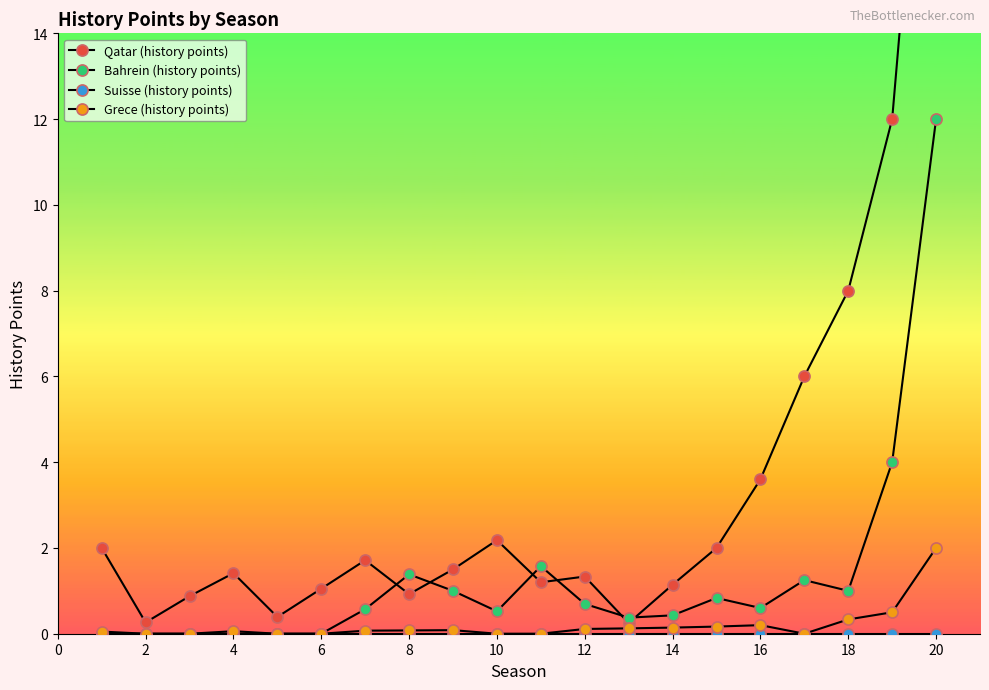

Does the chart display data point markers on the line(s)?

Yes